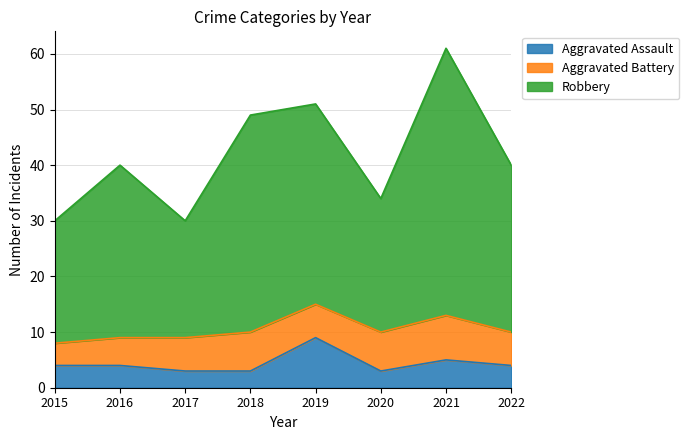

Is the value of Robbery at 2021 greater than the value of Aggravated Assault at 2017?

Yes